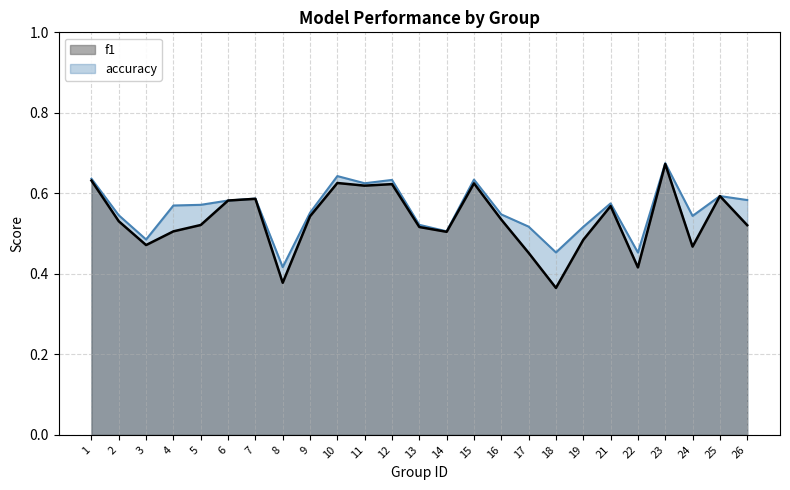

True or false: f1 has more than 1 points higher than both neighbors.

True